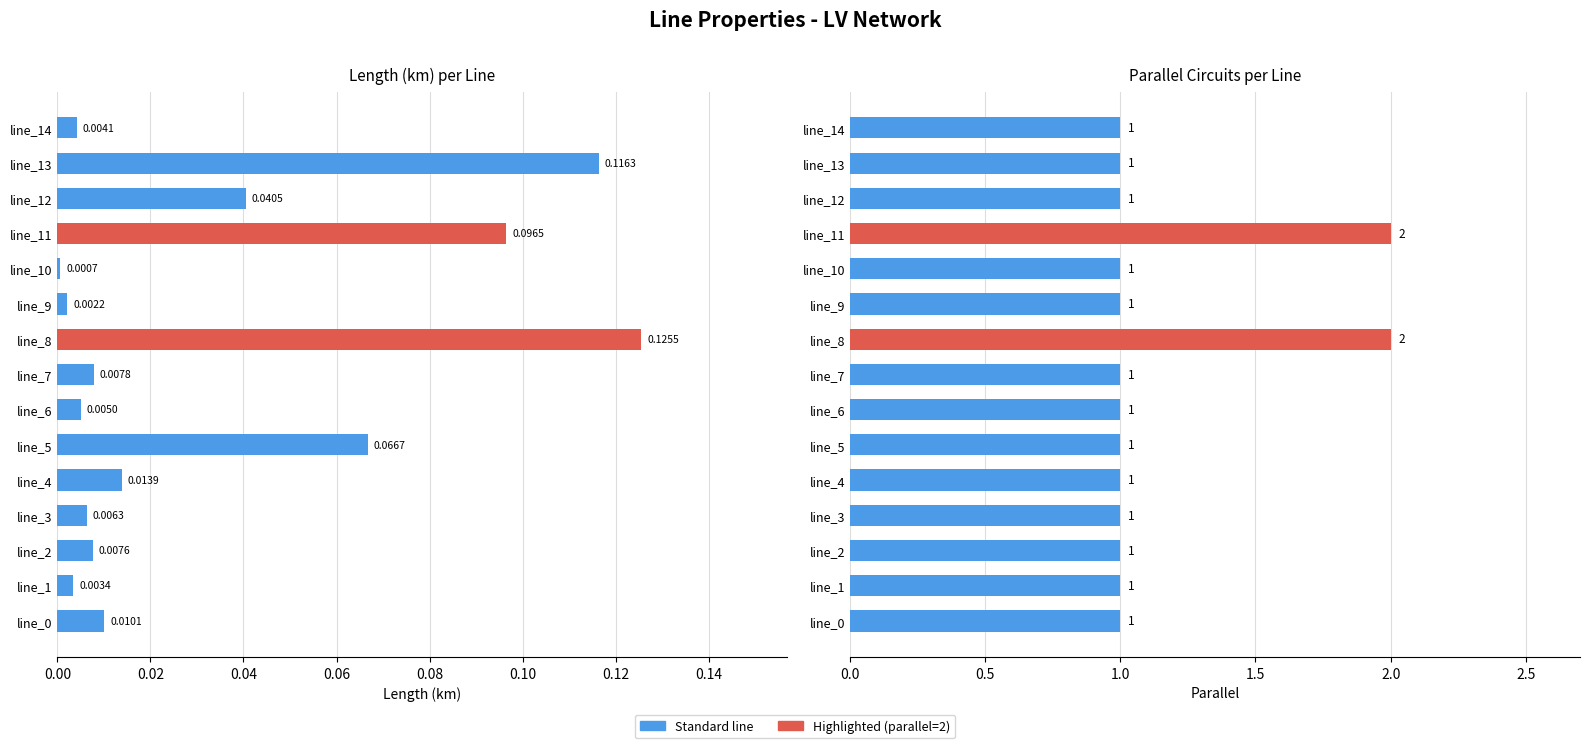

The value of parallel at line_4 is 0.6. True or false?

False